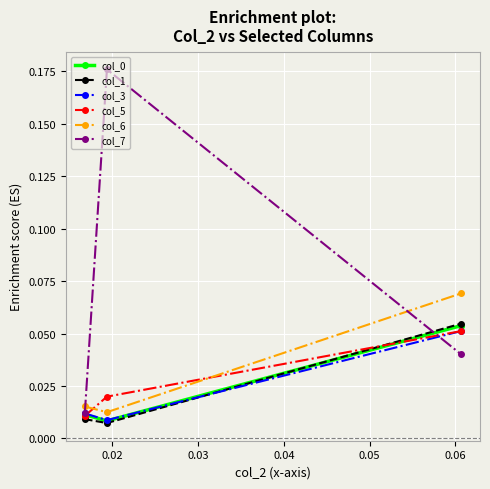

Which series has the largest total across all categories?

col_7